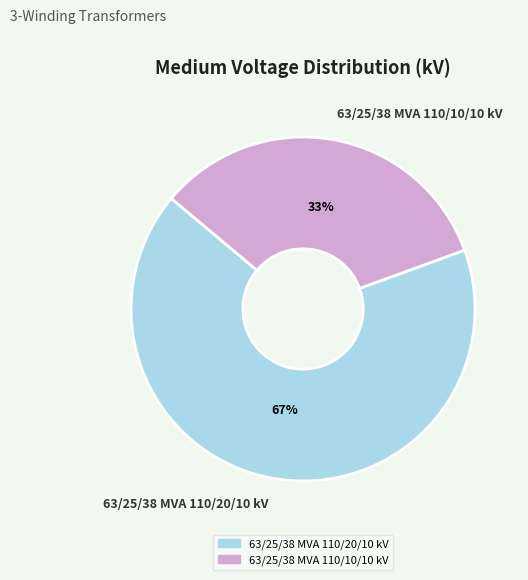

Rank the categories by value from lowest to highest.

63/25/38 MVA 110/10/10 kV, 63/25/38 MVA 110/20/10 kV